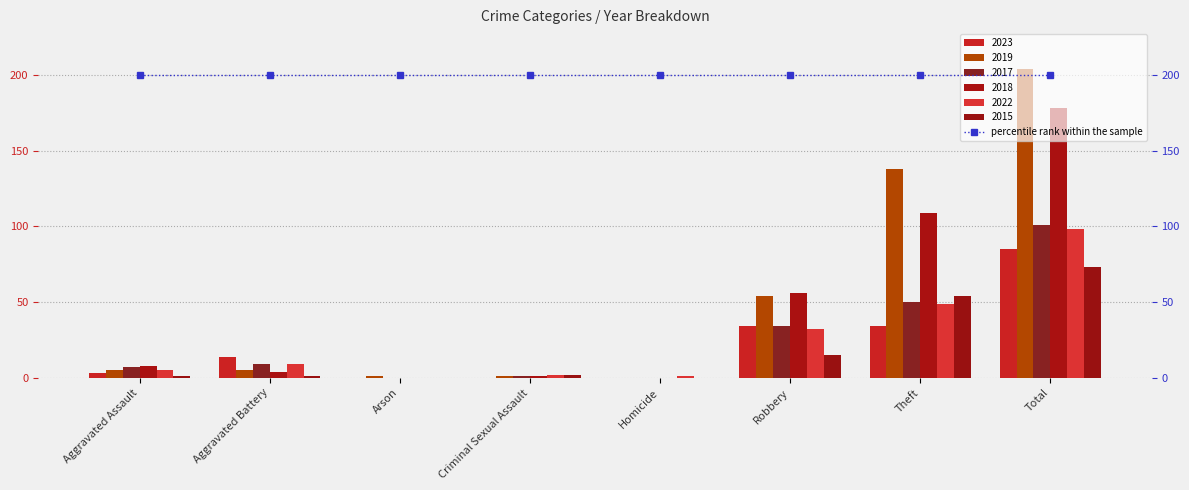

What is the difference between the maximum and minimum values in the 2023 series?

85